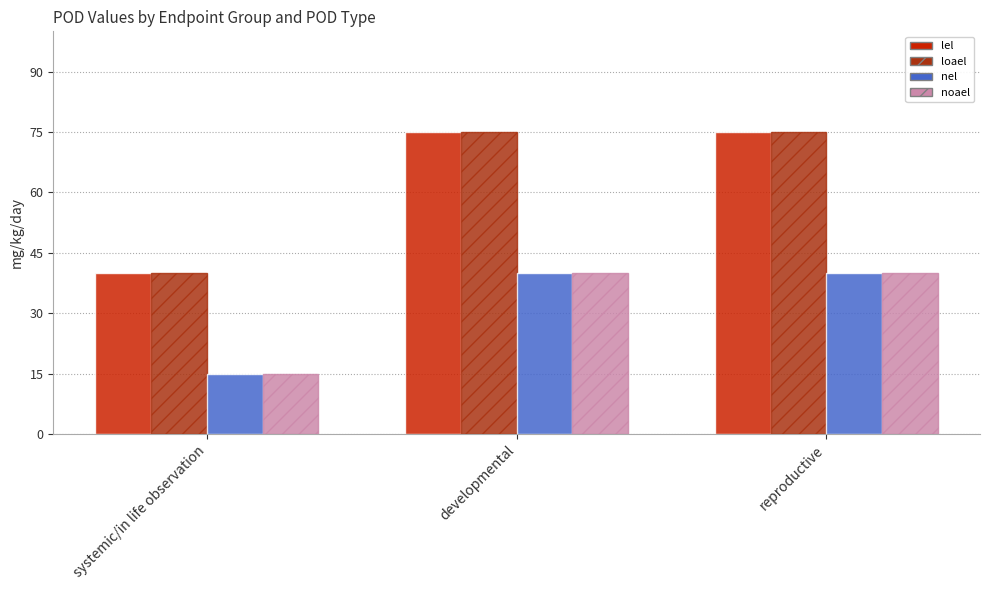

What is the lowest value of the lel series?

40